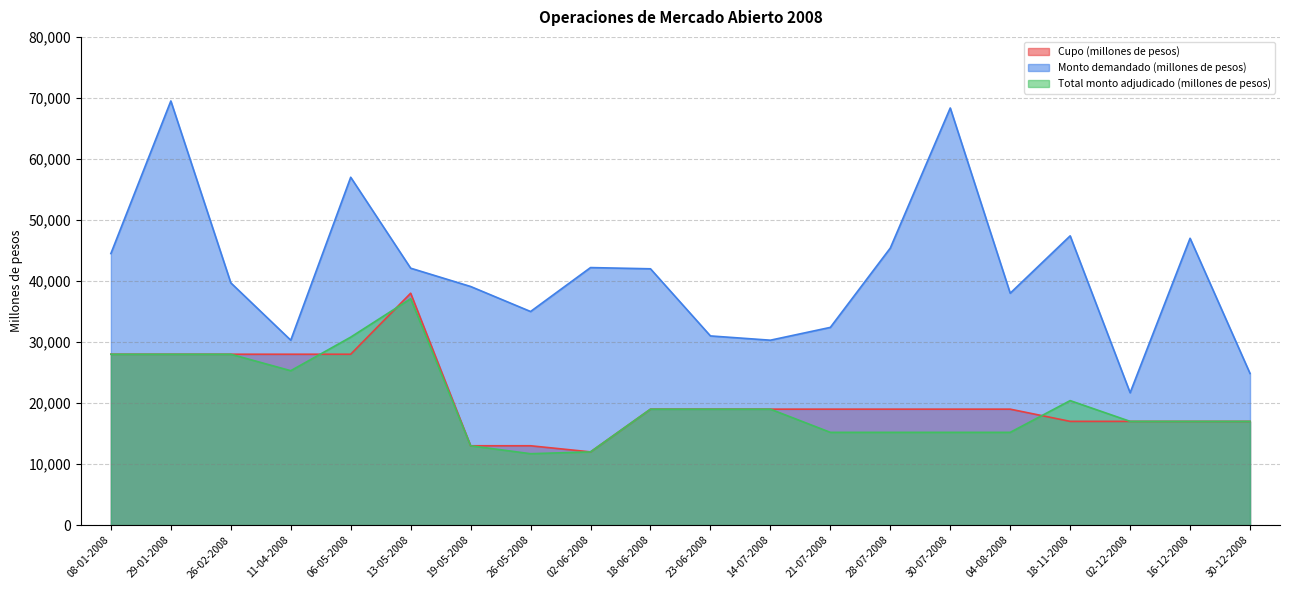

What is the average value of the Total monto adjudicado (millones de pesos) series?

20155